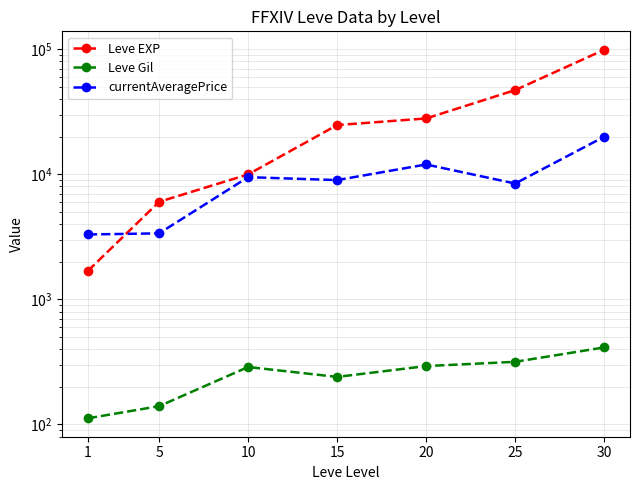

Which series changed the most between 20 and 30?

Leve EXP